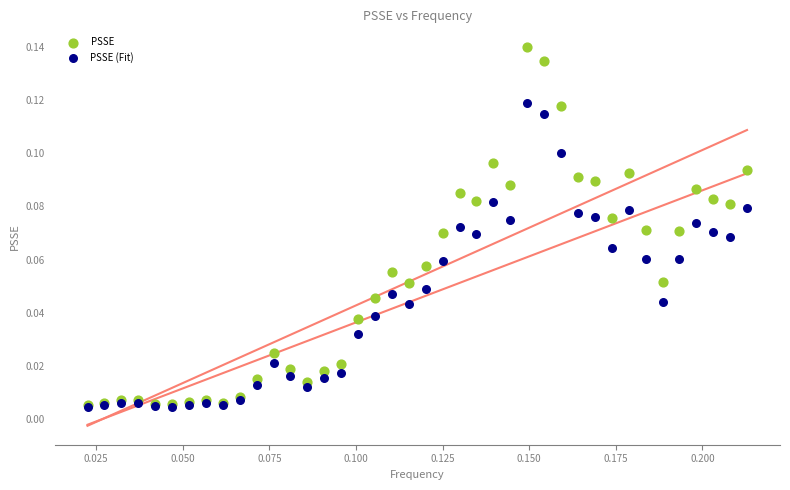

What are all the series names shown in the legend?

PSSE, PSSE (Fit)